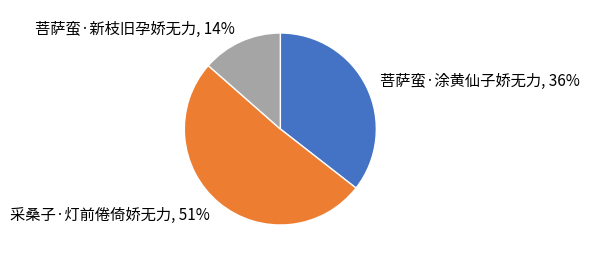

What percentage is the 菩萨蛮·涂黄仙子娇无力 slice, to the nearest percent?

36%